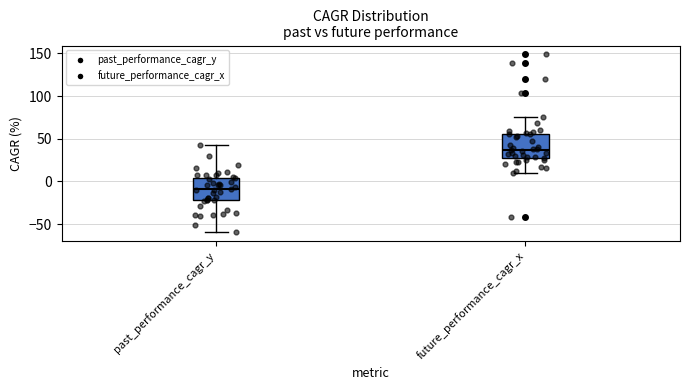

Which box's median line is the highest?

future_performance_cagr_x